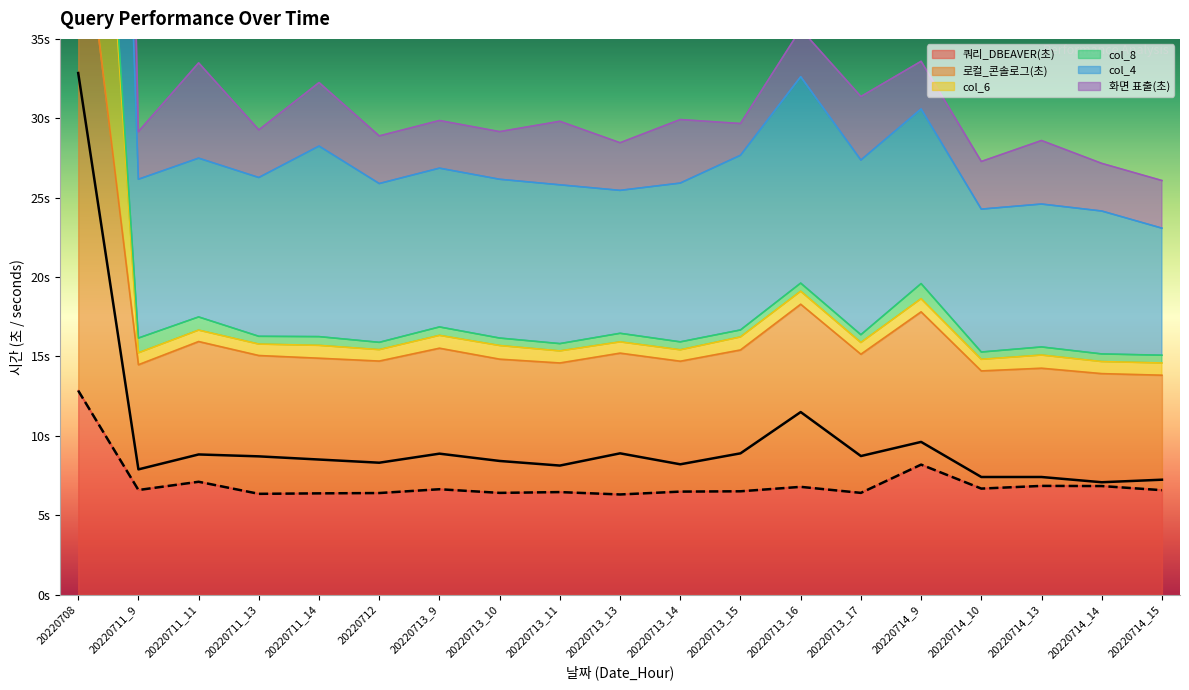

Is it true that col_6 equals 33.5 at 20220711_11?

True